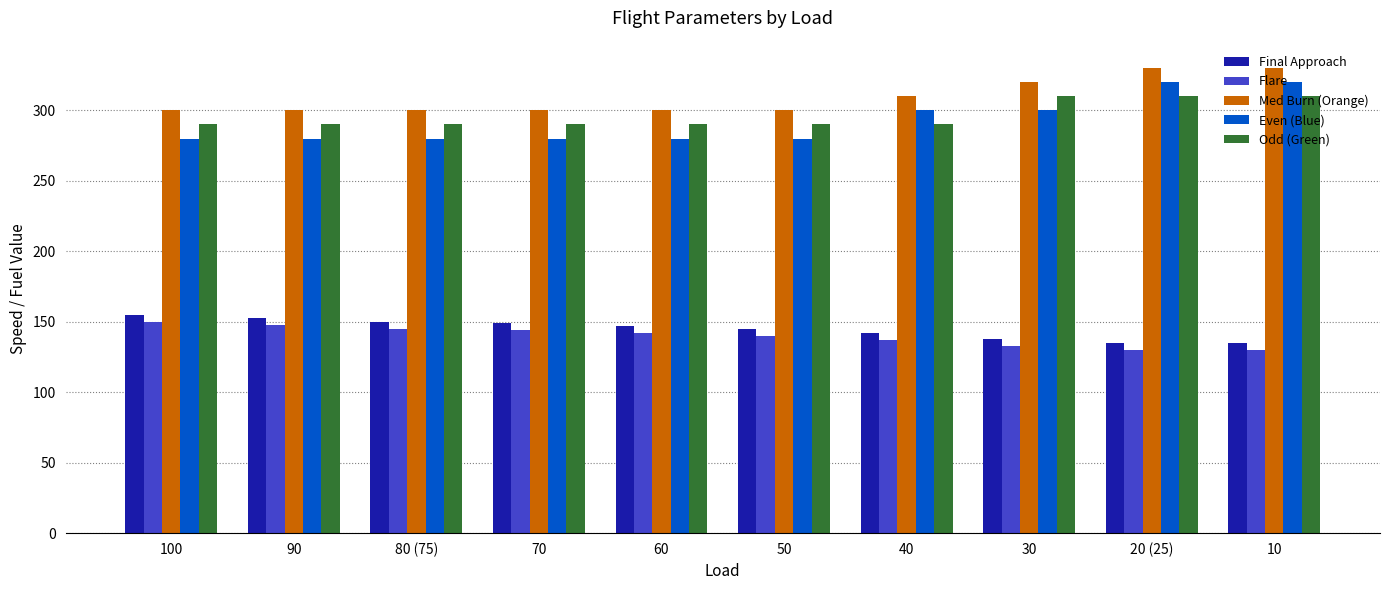

What is the maximum value shown in the chart?

330